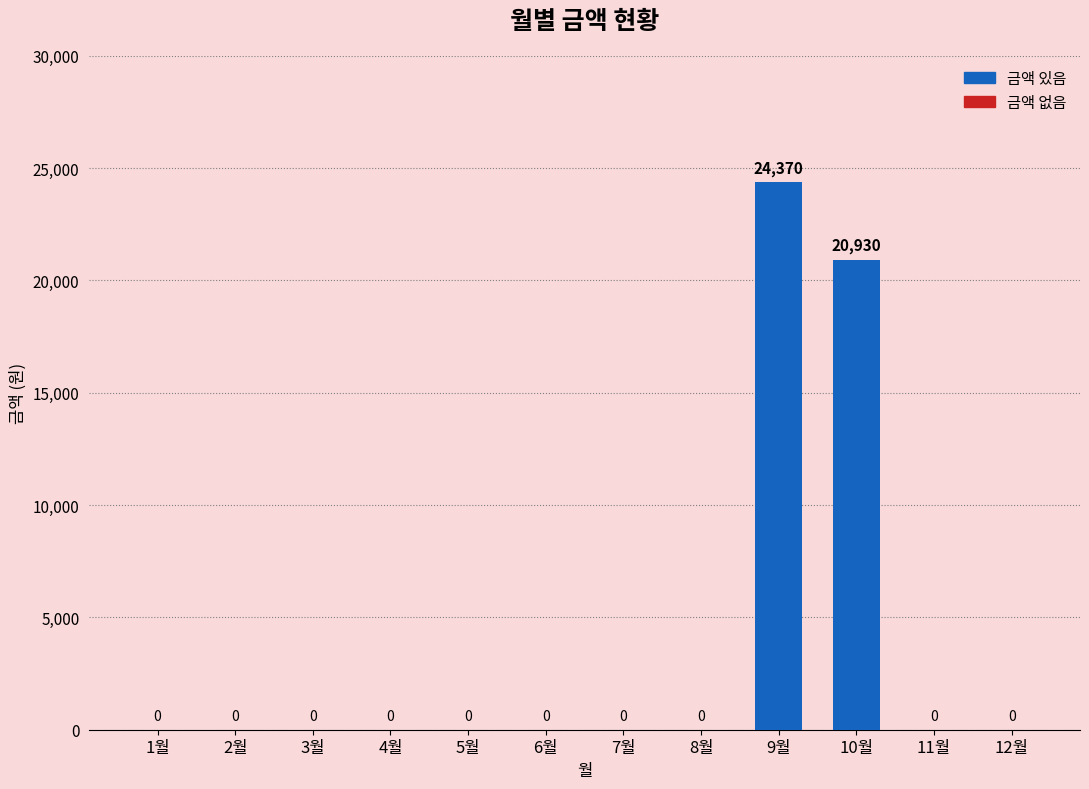

At which category does the chart reach its peak across all series?

9월